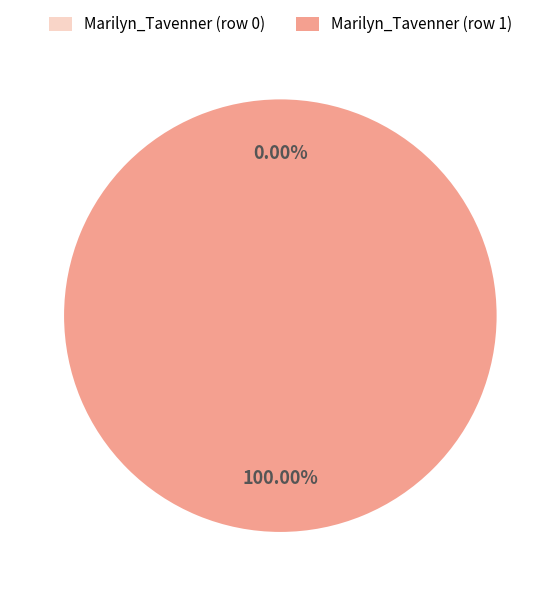

Is there any slice that represents more than half of the pie?

Yes